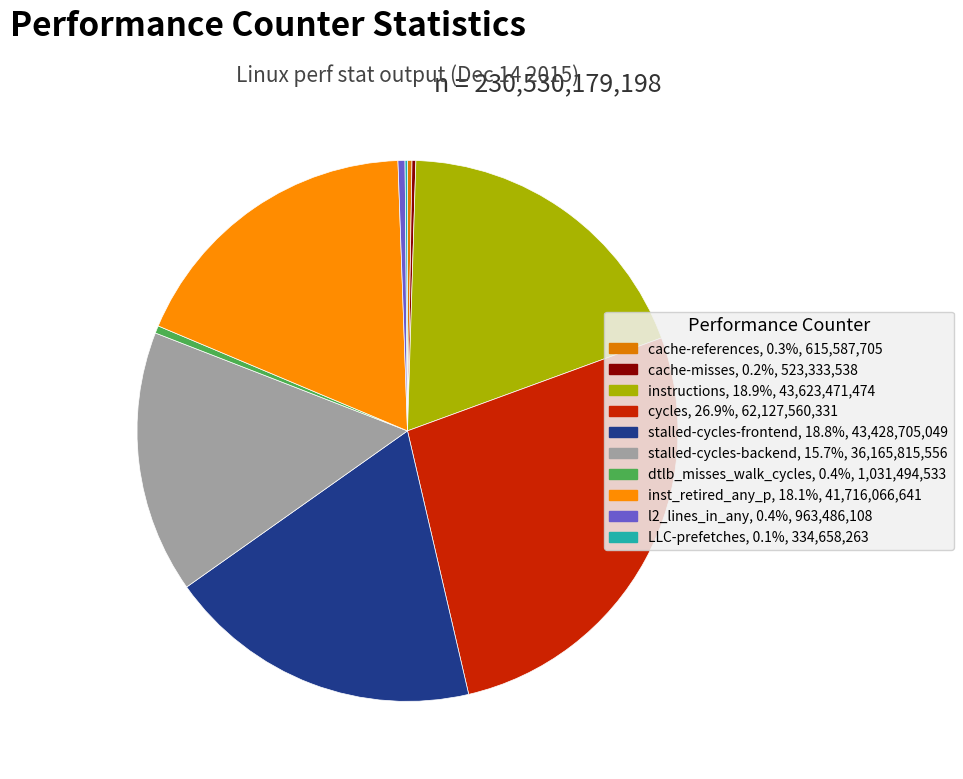

What percentage do cycles and stalled-cycles-frontend together represent?

45.8%